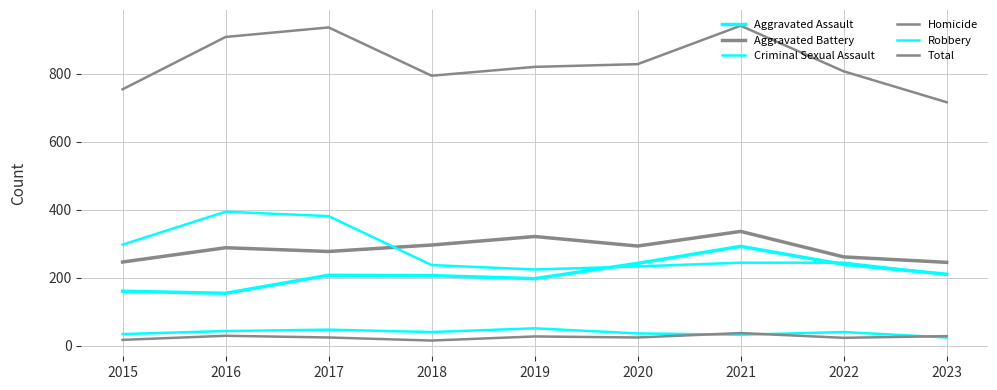

How many lines are shown in the chart?

6